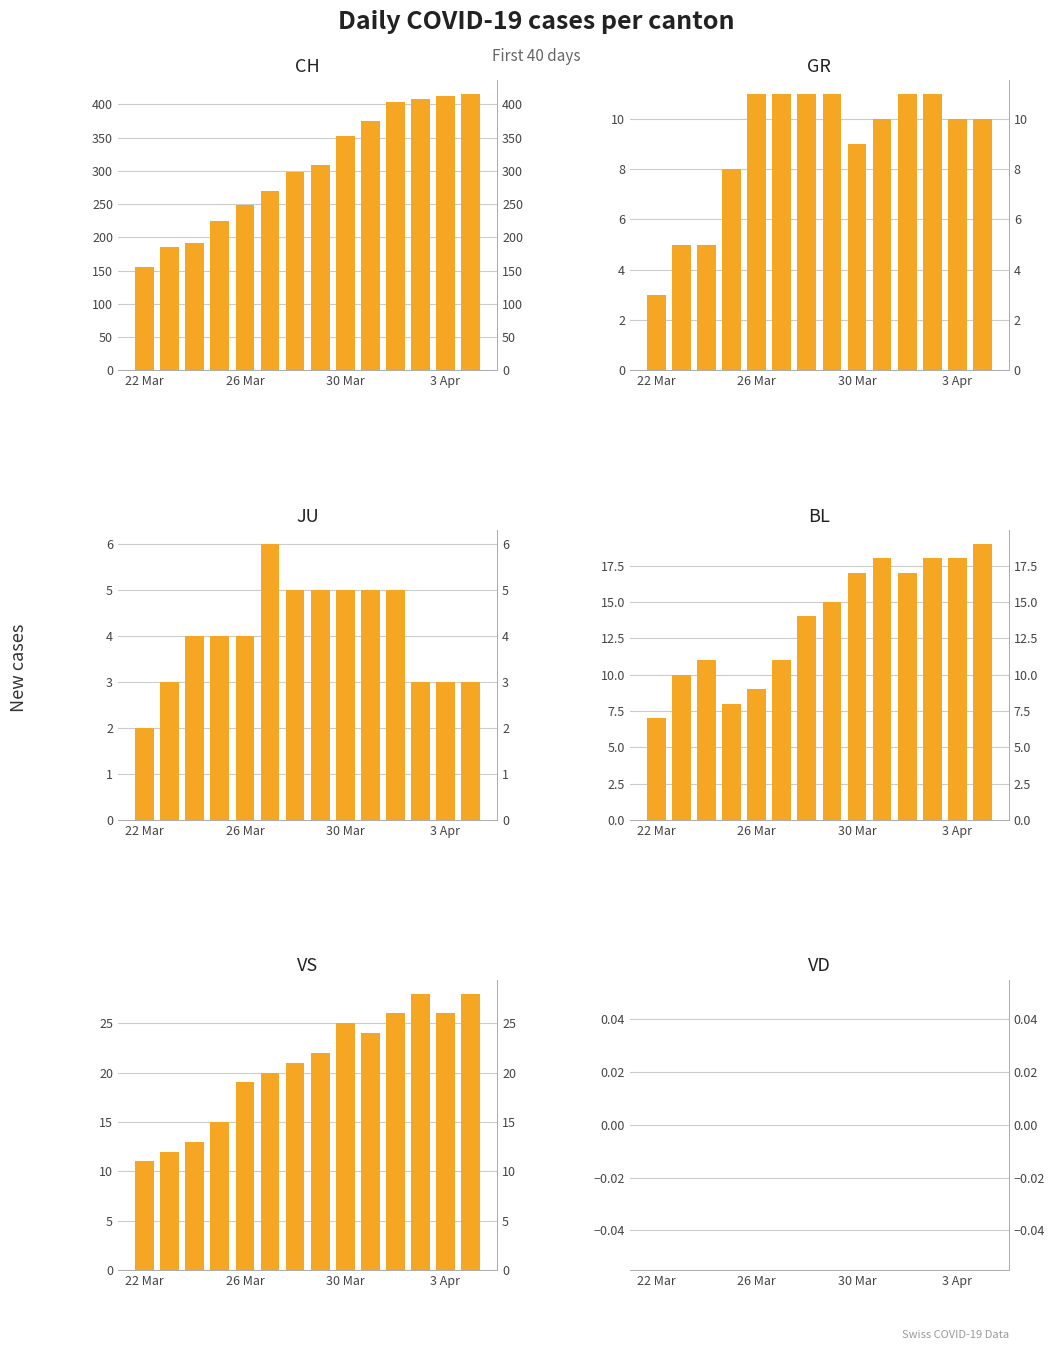

At how many categories does at least one series exceed 244?

10